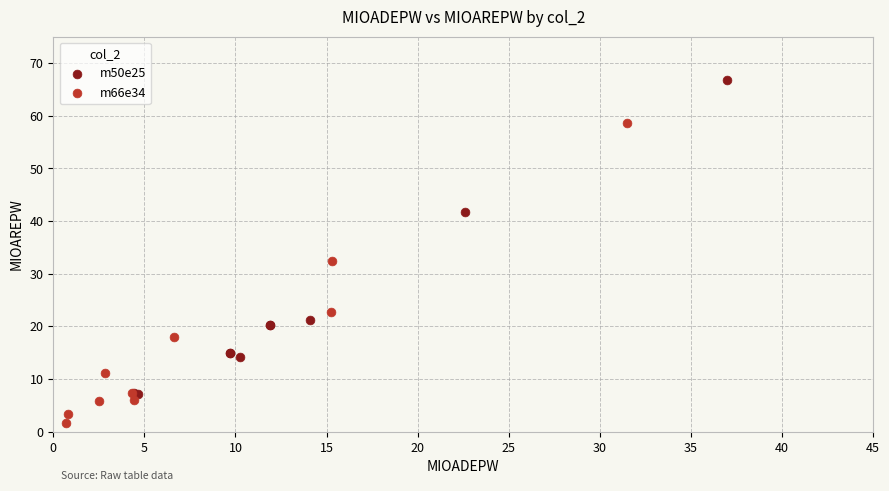

Which series reaches the minimum Y coordinate?

m66e34